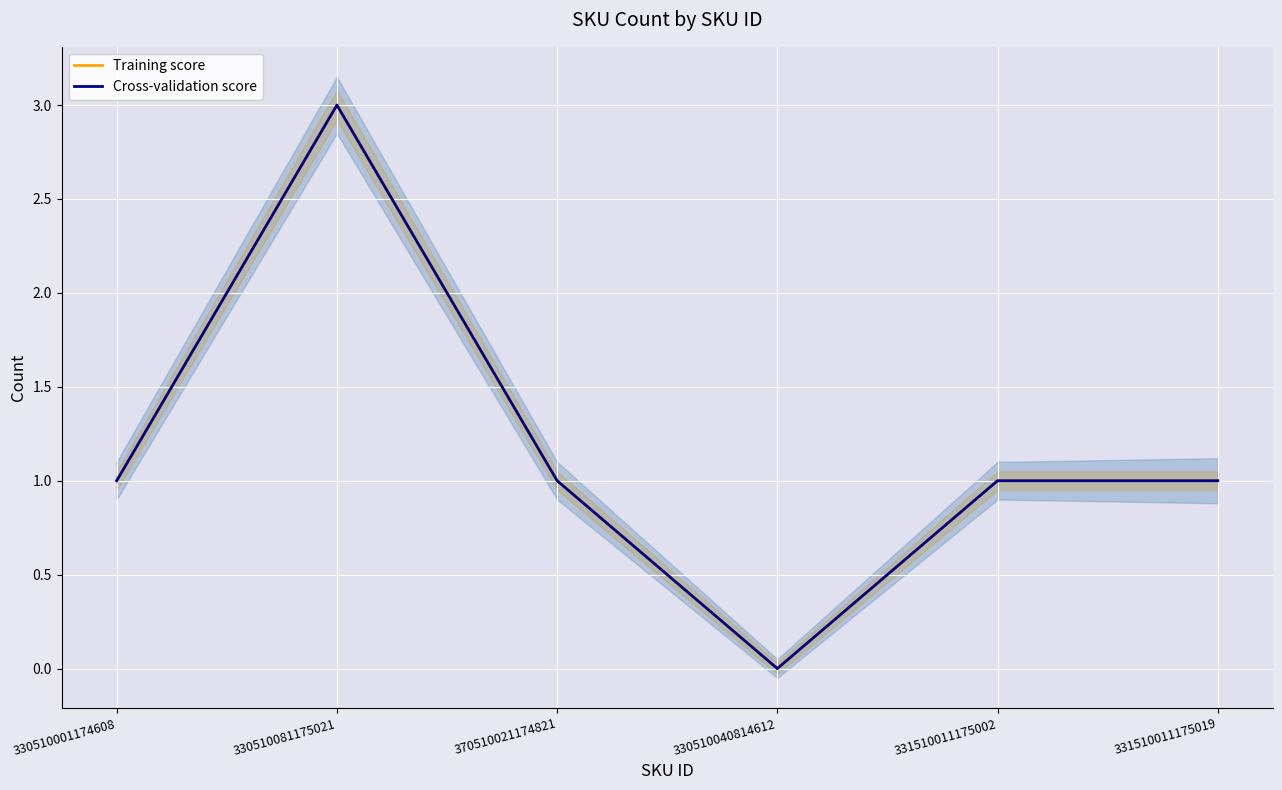

True or false: Cross-validation score and Training score cross at least once.

False